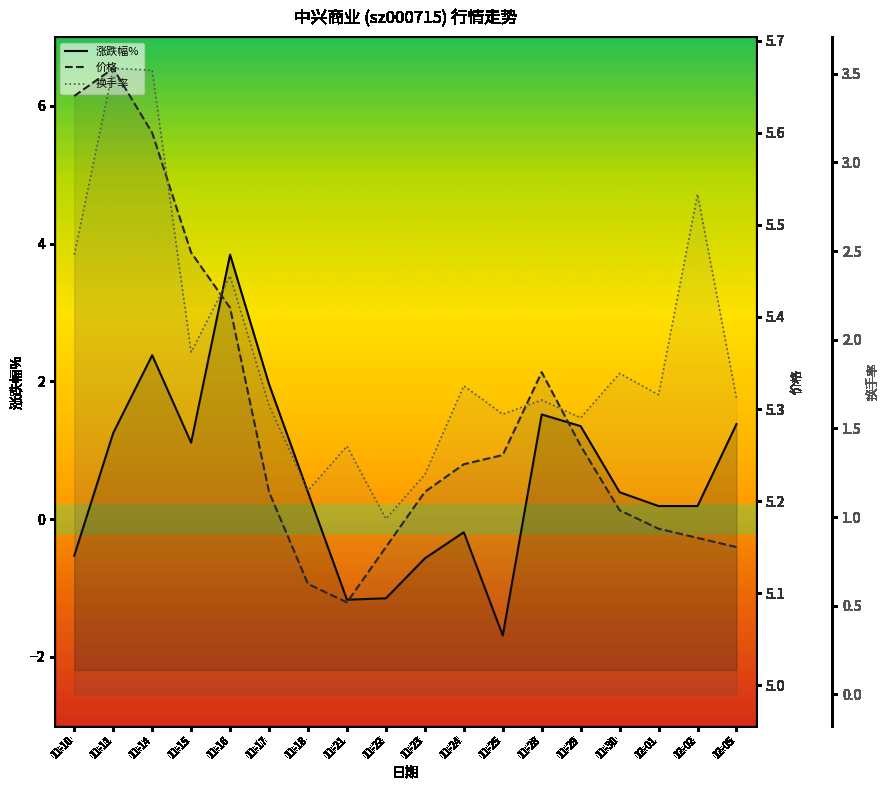

Which category has the highest value in the 换手率 series?

11-11